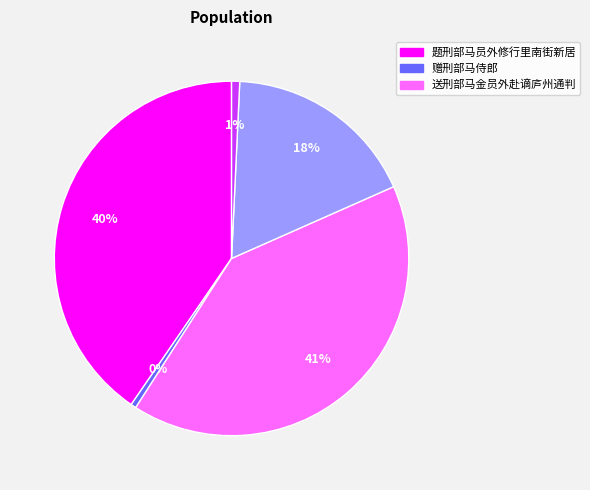

To the nearest percent, what is the average slice percentage?

20%